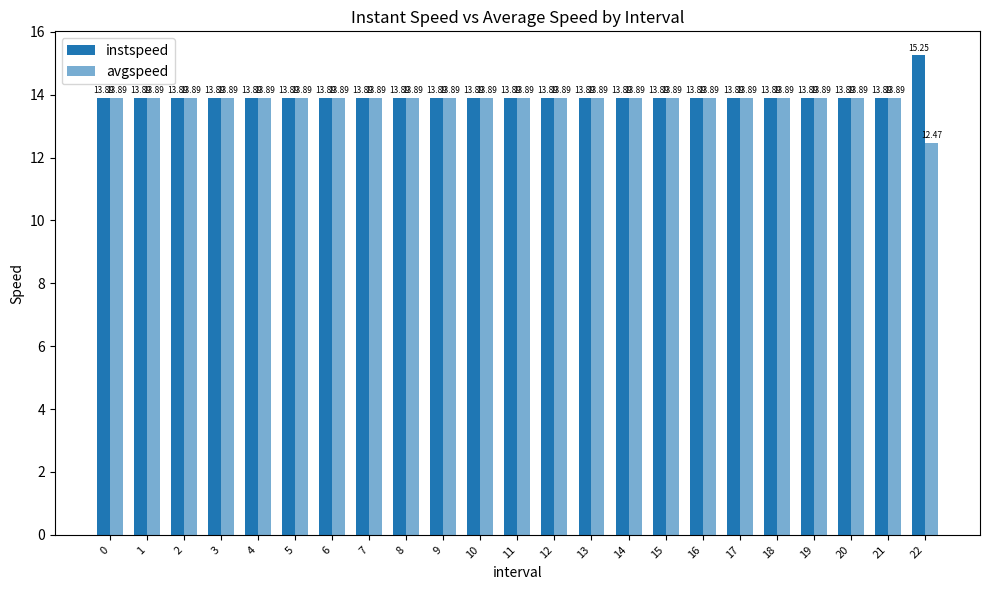

The value of avgspeed at 13 is 21.1. True or false?

False